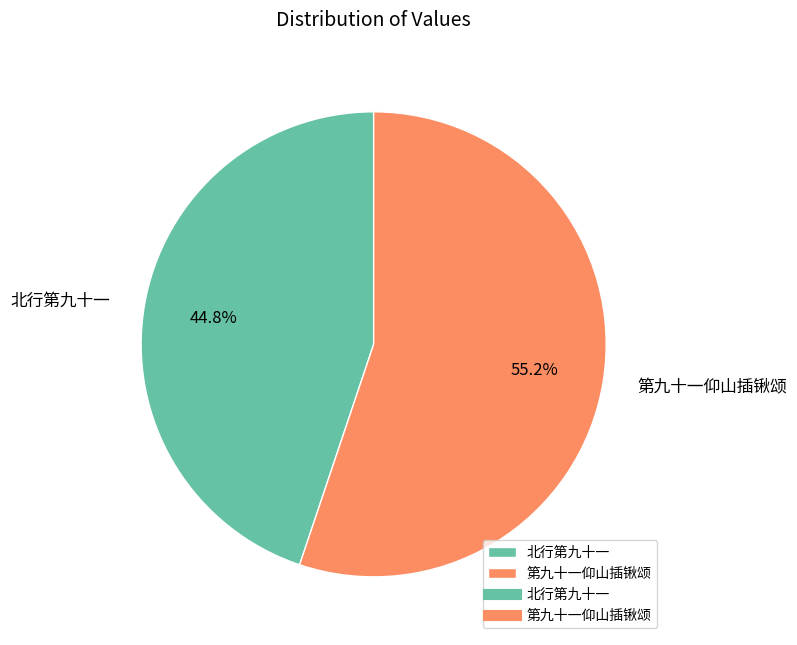

Is the sum of 第九十一仰山插锹颂 and 北行第九十一 greater than half?

Yes